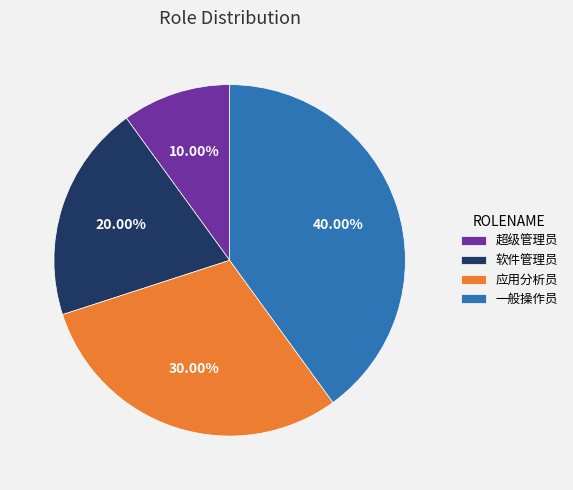

What portion of the pie excludes 一般操作员?

60.0%